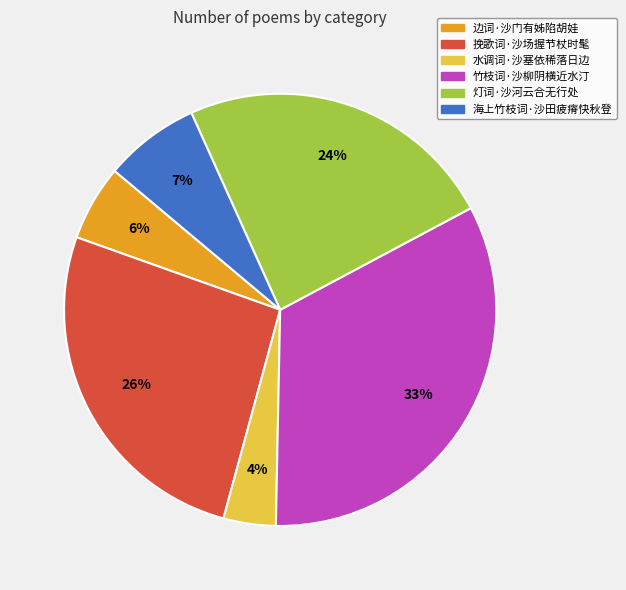

True or false: 海上竹枝词·沙田疲瘠快秋登 accounts for 18% of the total.

False